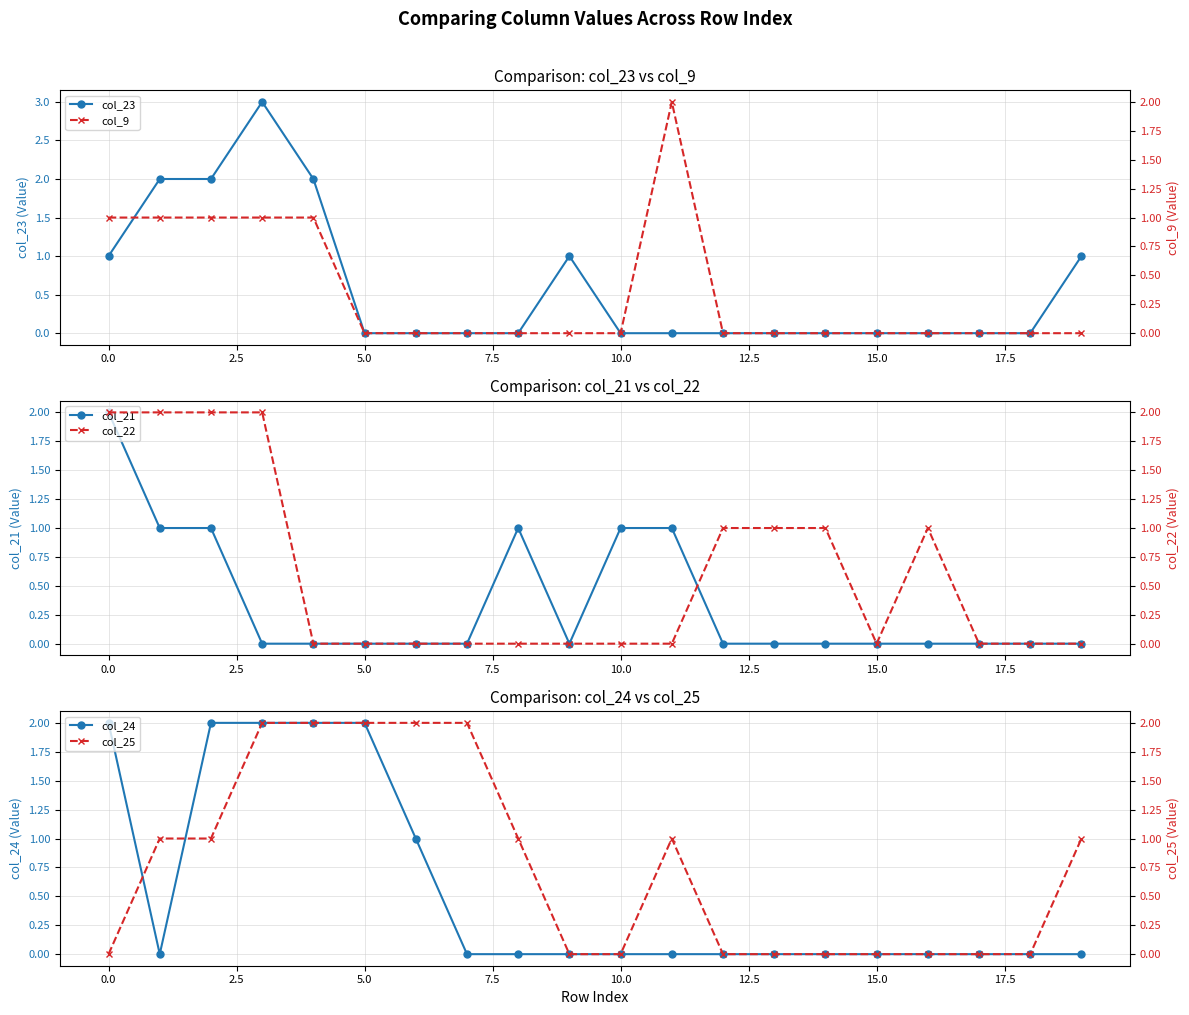

What are all the series names shown in the legend?

col_23, col_21, col_24, col_9, col_22, col_25